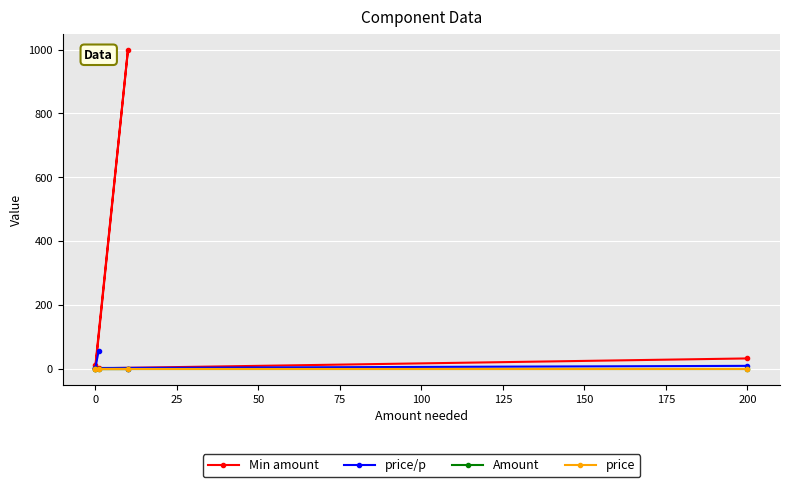

Reading left to right, extract all data points from this chart.

Min amount: 2.0	10.0	1000.0	1.0	32.0
price/p: 56.0	2.0	0.0	2.0	8.7
Amount: 0.0	0.0	0.0	0.0	0.0
price: 0.0	0.0	0.0	0.0	0.0